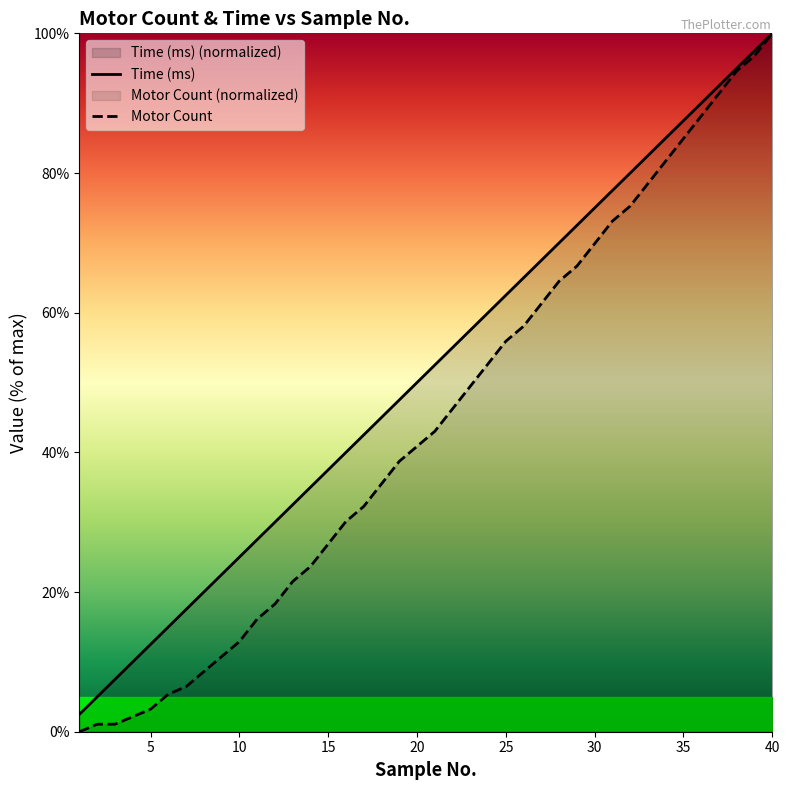

Is the value of Time (ms) at 39 greater than the value of Motor Count at 26?

Yes